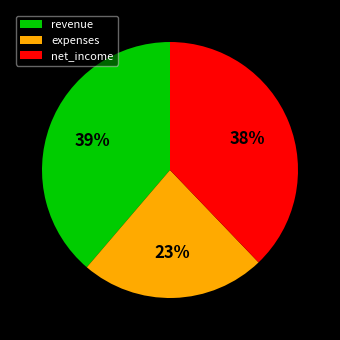

To the nearest percent, what portion does revenue represent?

39%